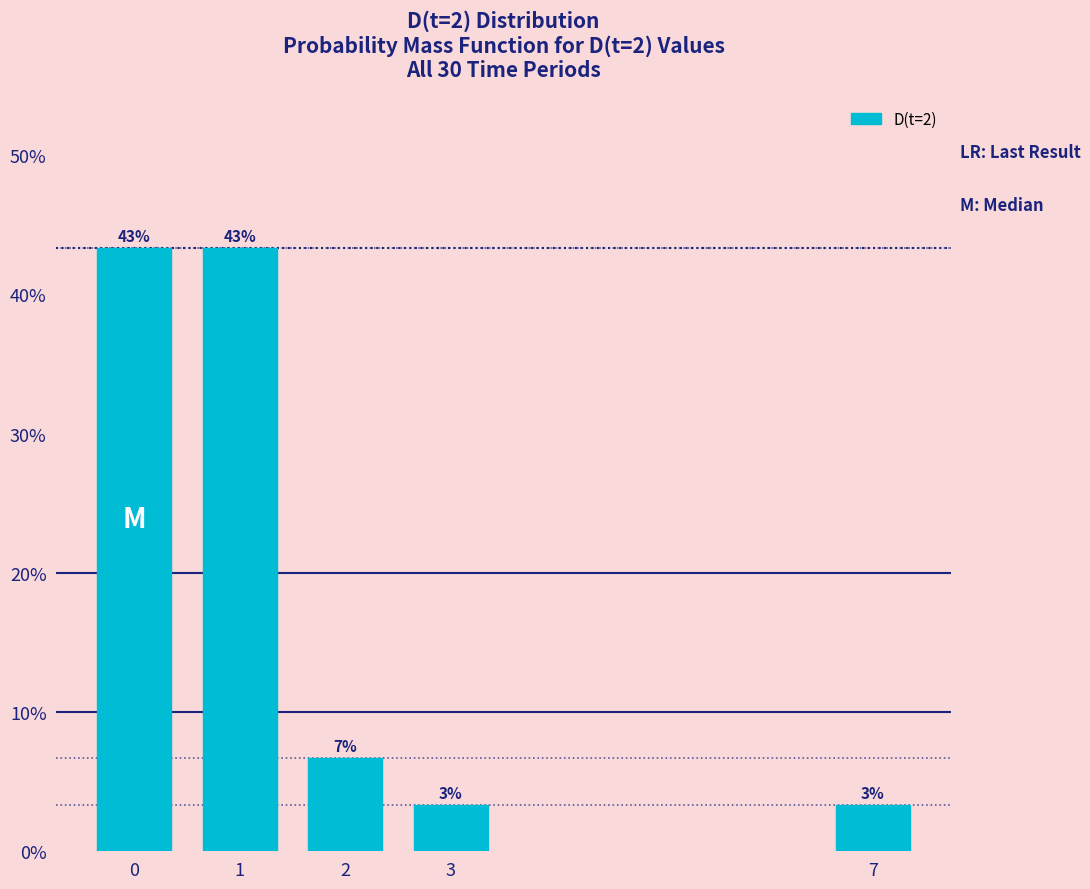

Are the bars horizontal?

No